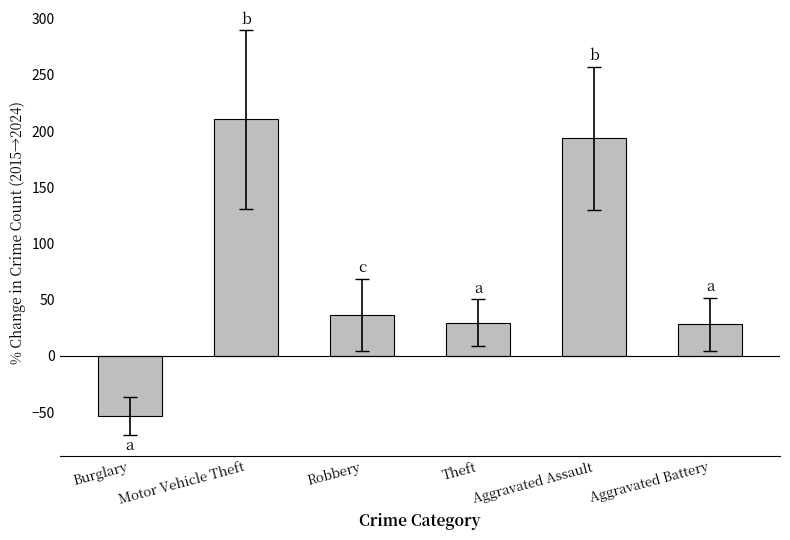

What is the sum of the values at Robbery and Aggravated Battery?

64.8